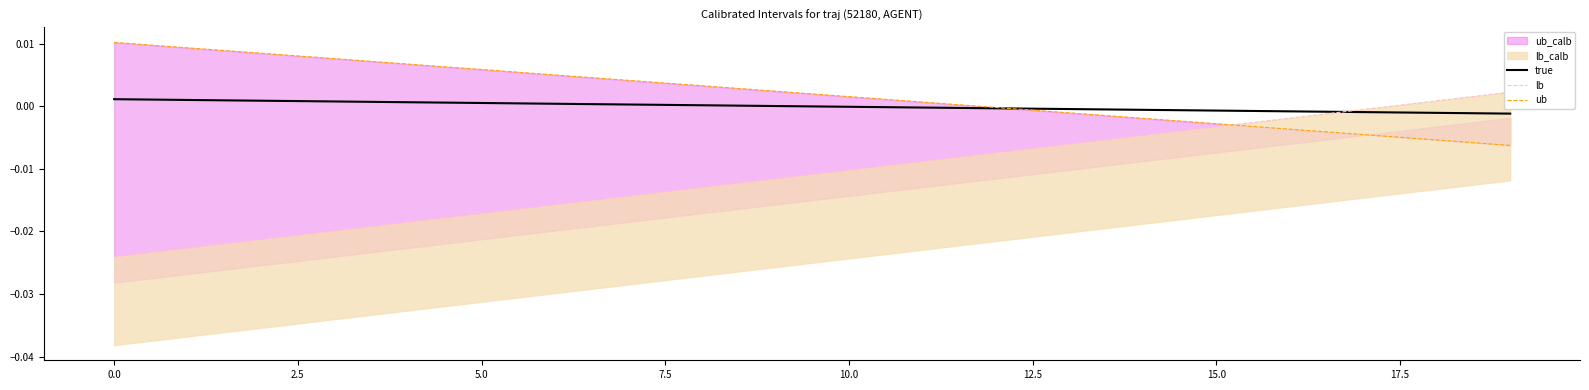

How many intersections are there between true and lb?

1